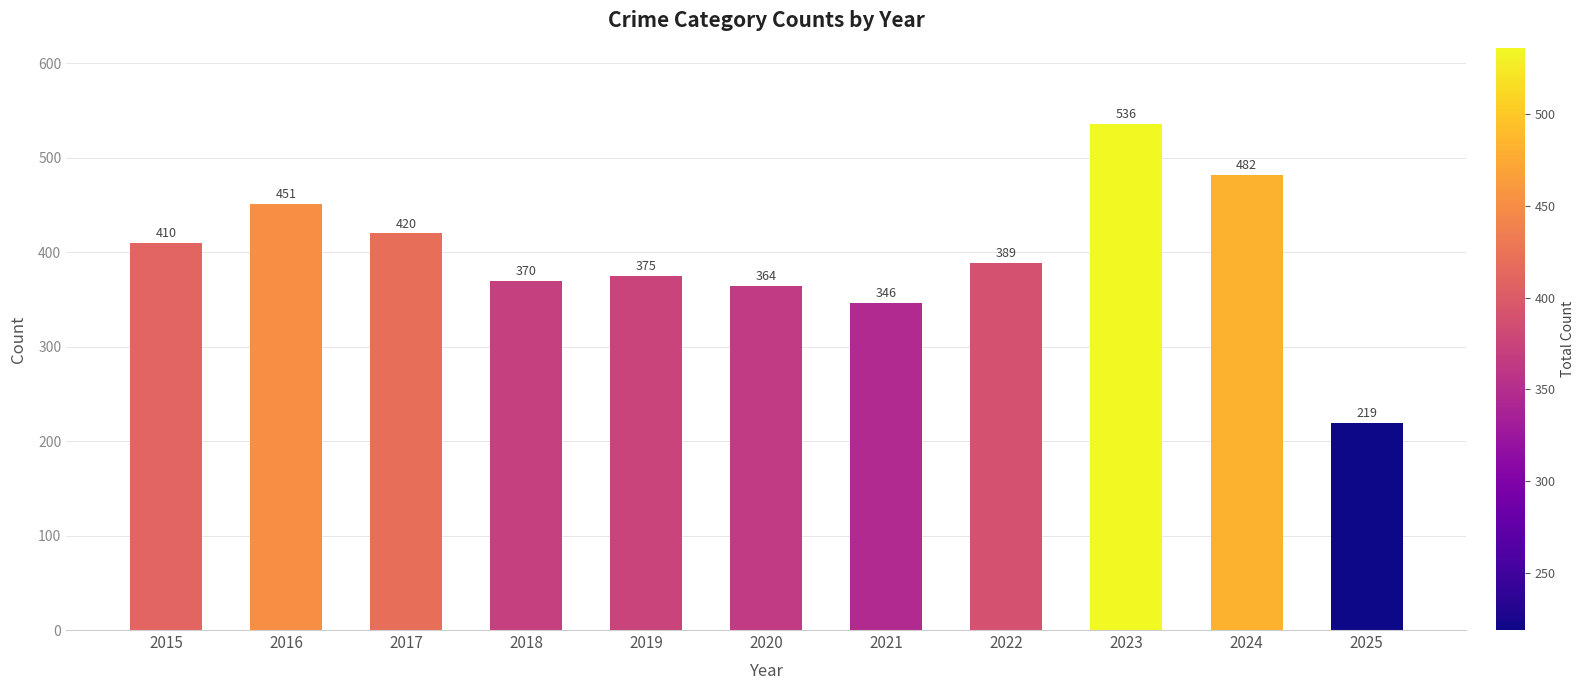

What is the ratio of the value at 2016 to the value at 2023?

0.8